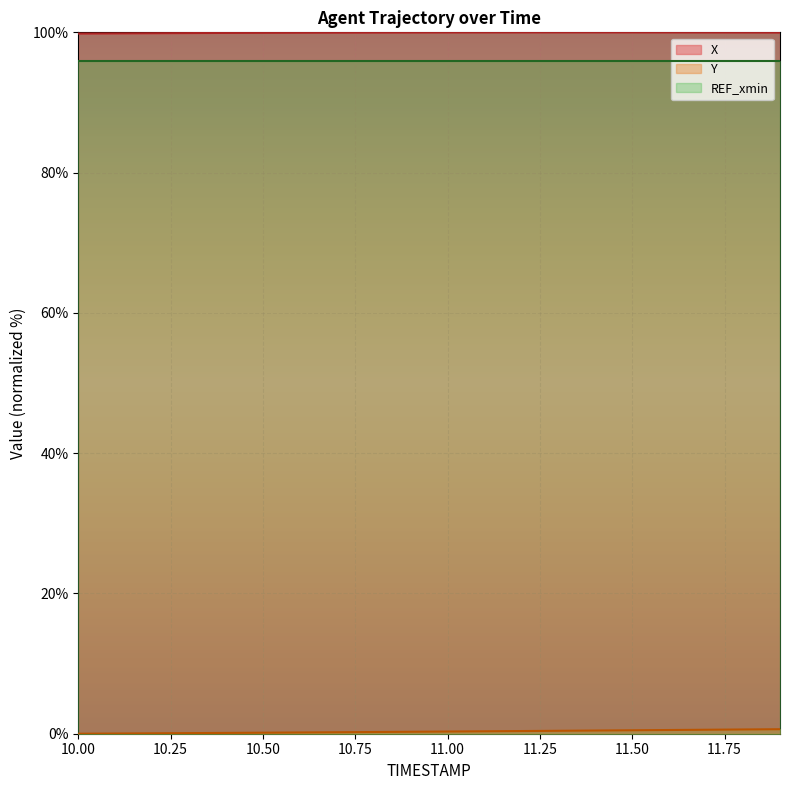

Which series has the largest total across all categories?

X